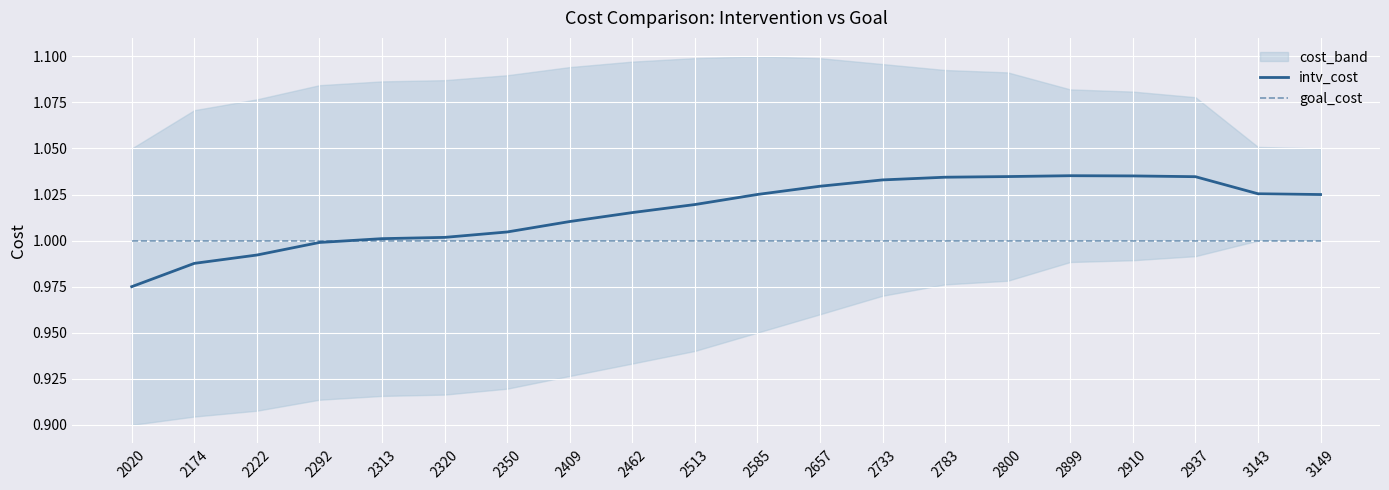

The goal_cost series shows 0.3 at 2292. True or false?

False